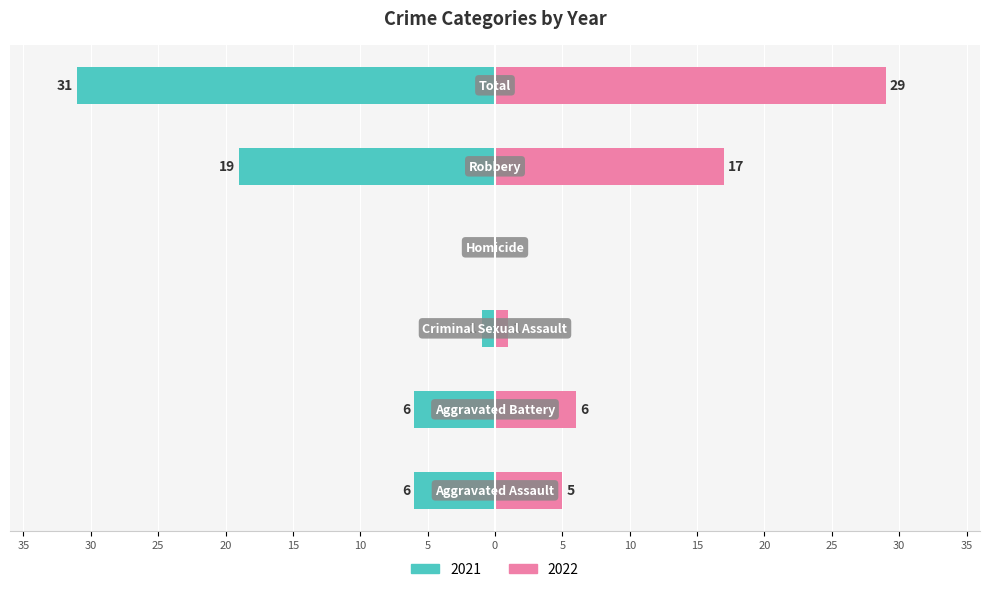

Reading left to right, extract all data points from this chart.

2021: -6	-6	-1	0	-19	-31
2022: 5	6	1	0	17	29